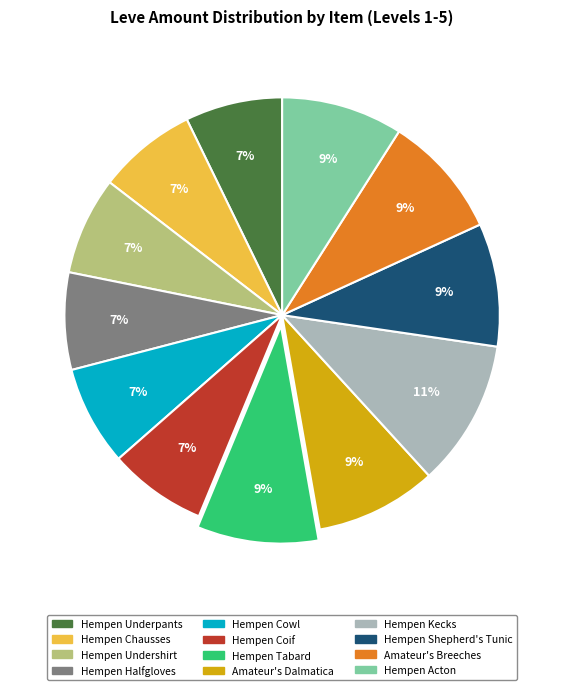

True or false: Hempen Kecks accounts for 2% of the total.

False